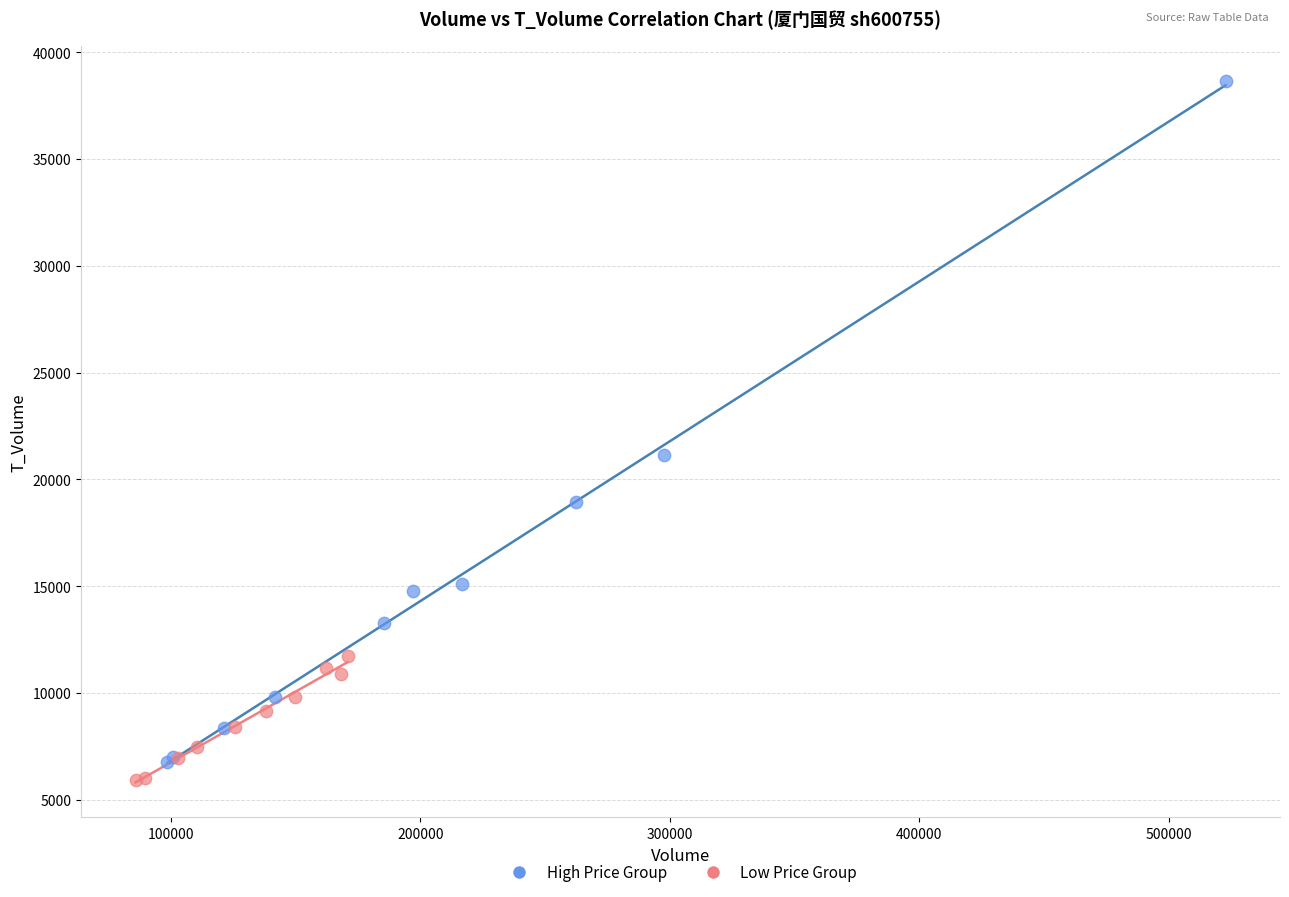

Which series has the widest spread of Y values?

High Price Group